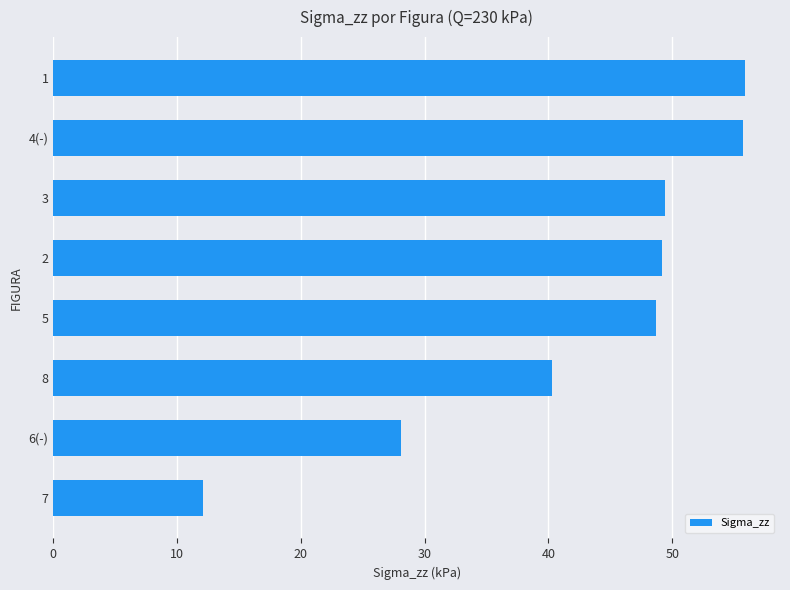

What is the difference between the second highest and second lowest values?

27.6